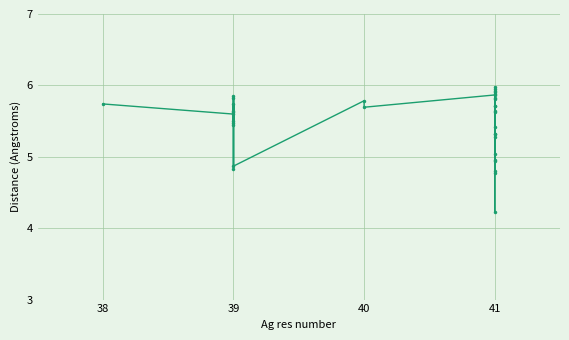

What is the average value?

5.5